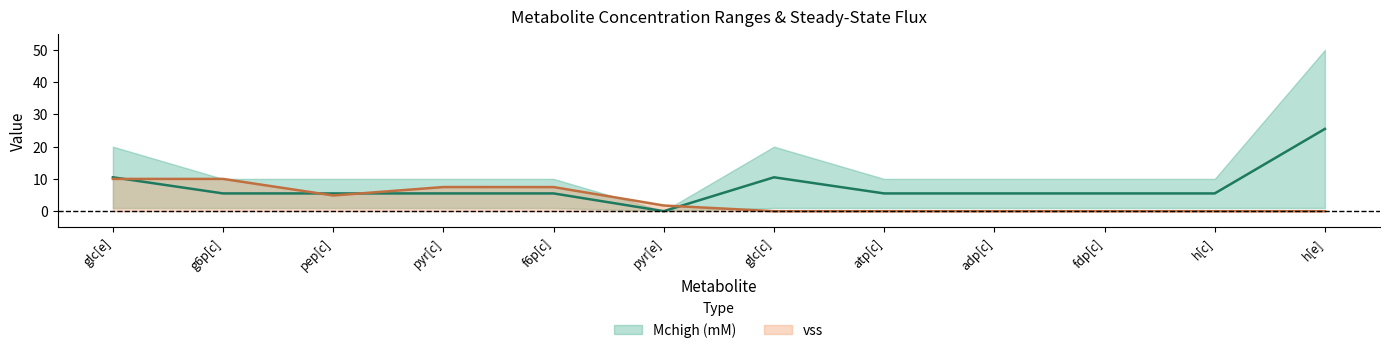

The value of Mchigh (mM) at f6p[c] is 5.5. True or false?

True